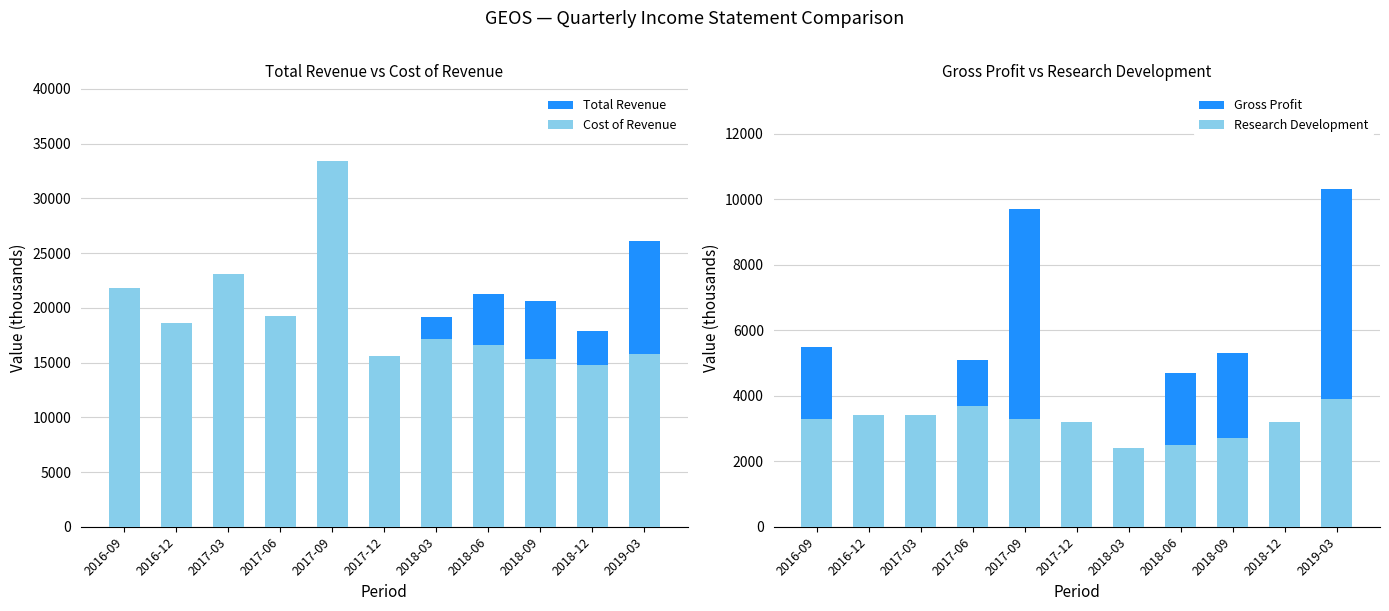

At 2018-09, list the series in order from smallest to largest.

Research Development, Gross Profit, Cost of Revenue, Total Revenue